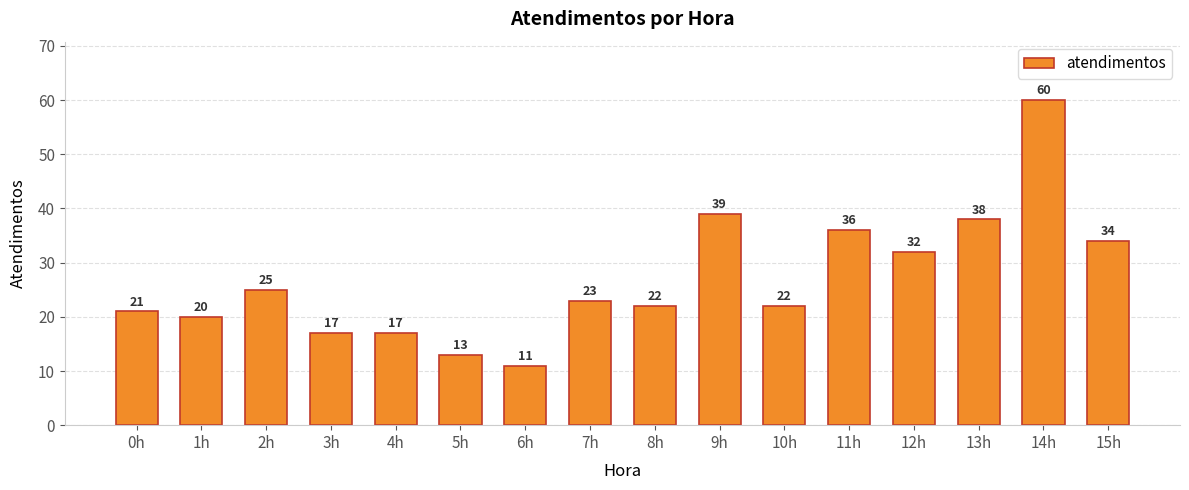

What is the approximate value at 12h, to the nearest 5?

30